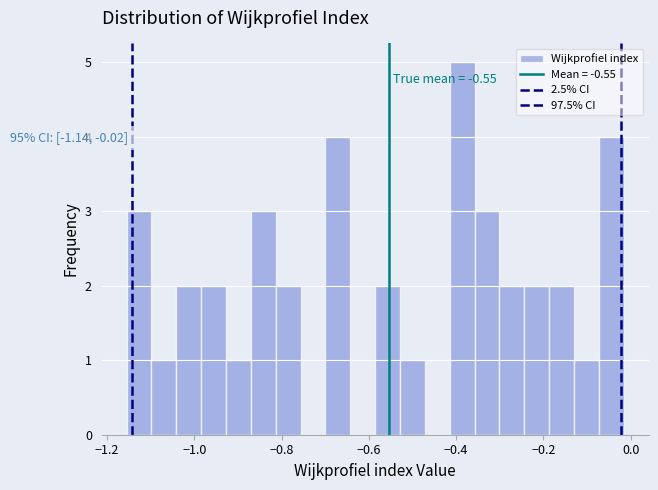

Around what value on the x-axis is the tallest bar? Give the approximate position of its centre, as read against the axis.

-0.38